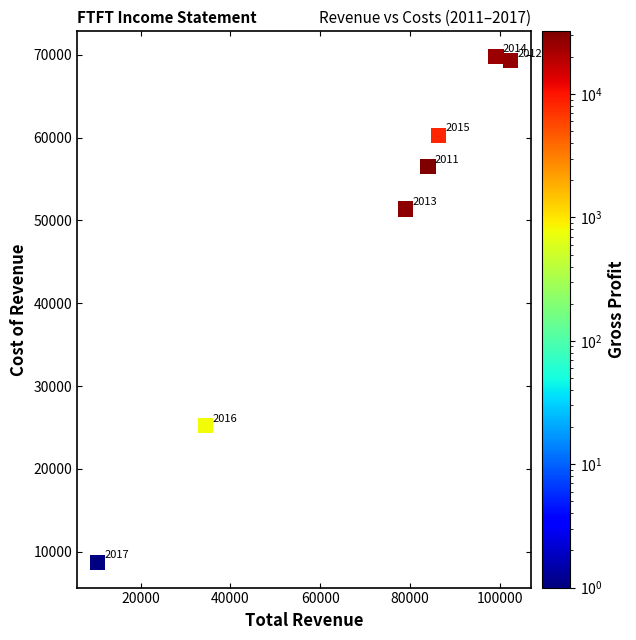

What Y value in the scatter plot is closest to 39250?

51400